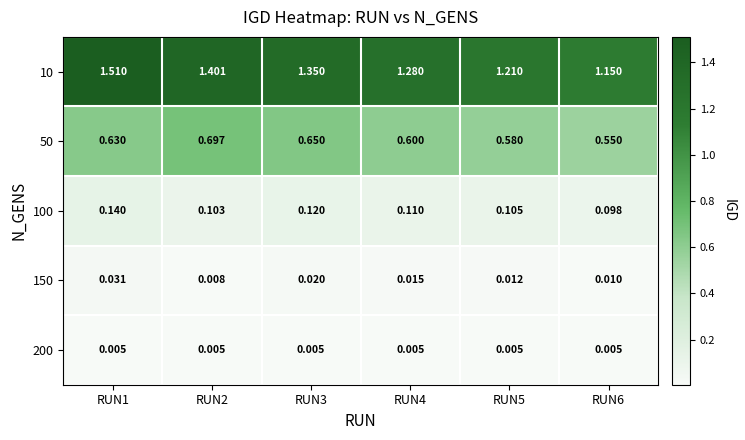

Is the value of 150 at RUN1 greater than the value of 200 at RUN4?

Yes